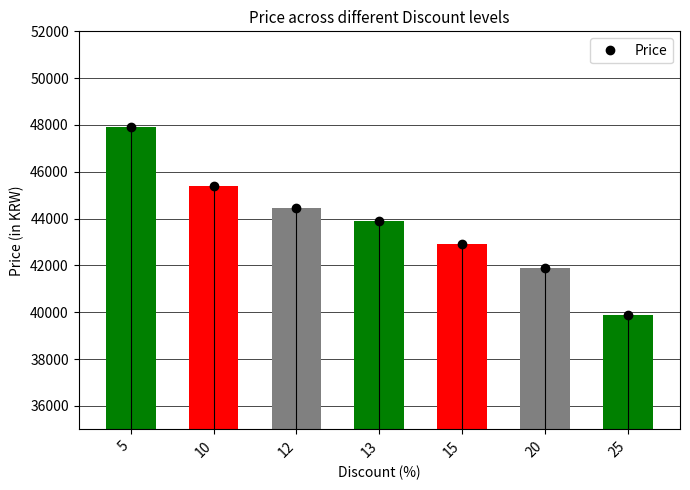

Reading right to left, list all the values displayed in this chart.

39900	41900	42910	43900	44440	45400	47900